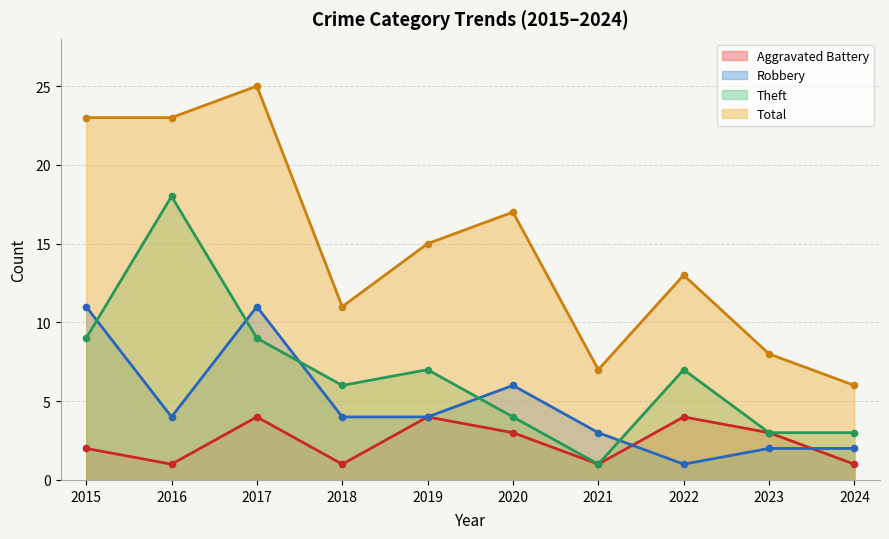

Is it true that Aggravated Battery equals 1 at 2018?

True